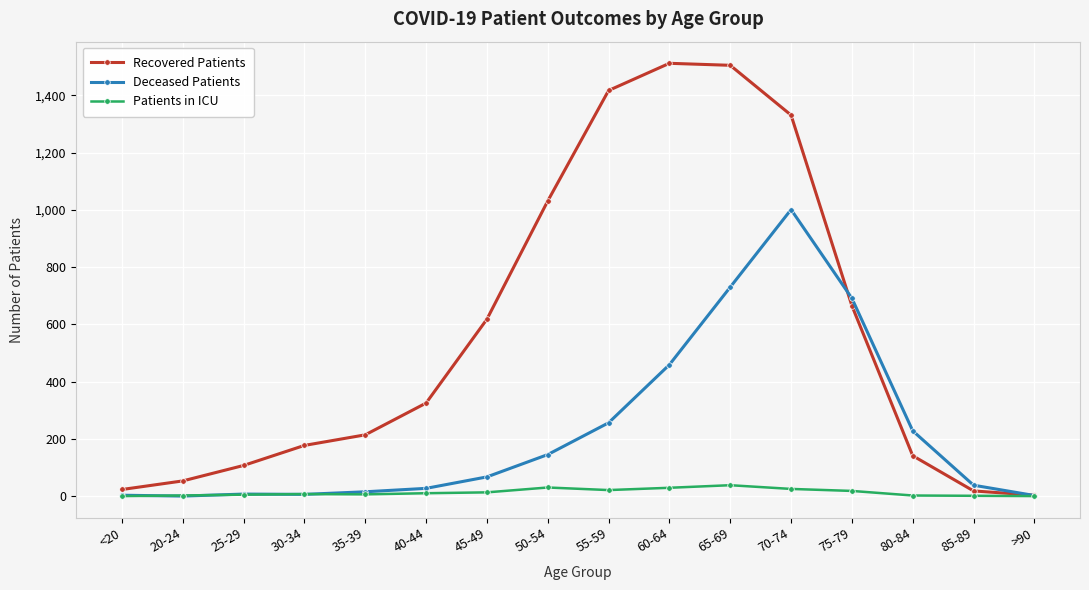

Which series has the largest total across all categories?

Recovered Patients